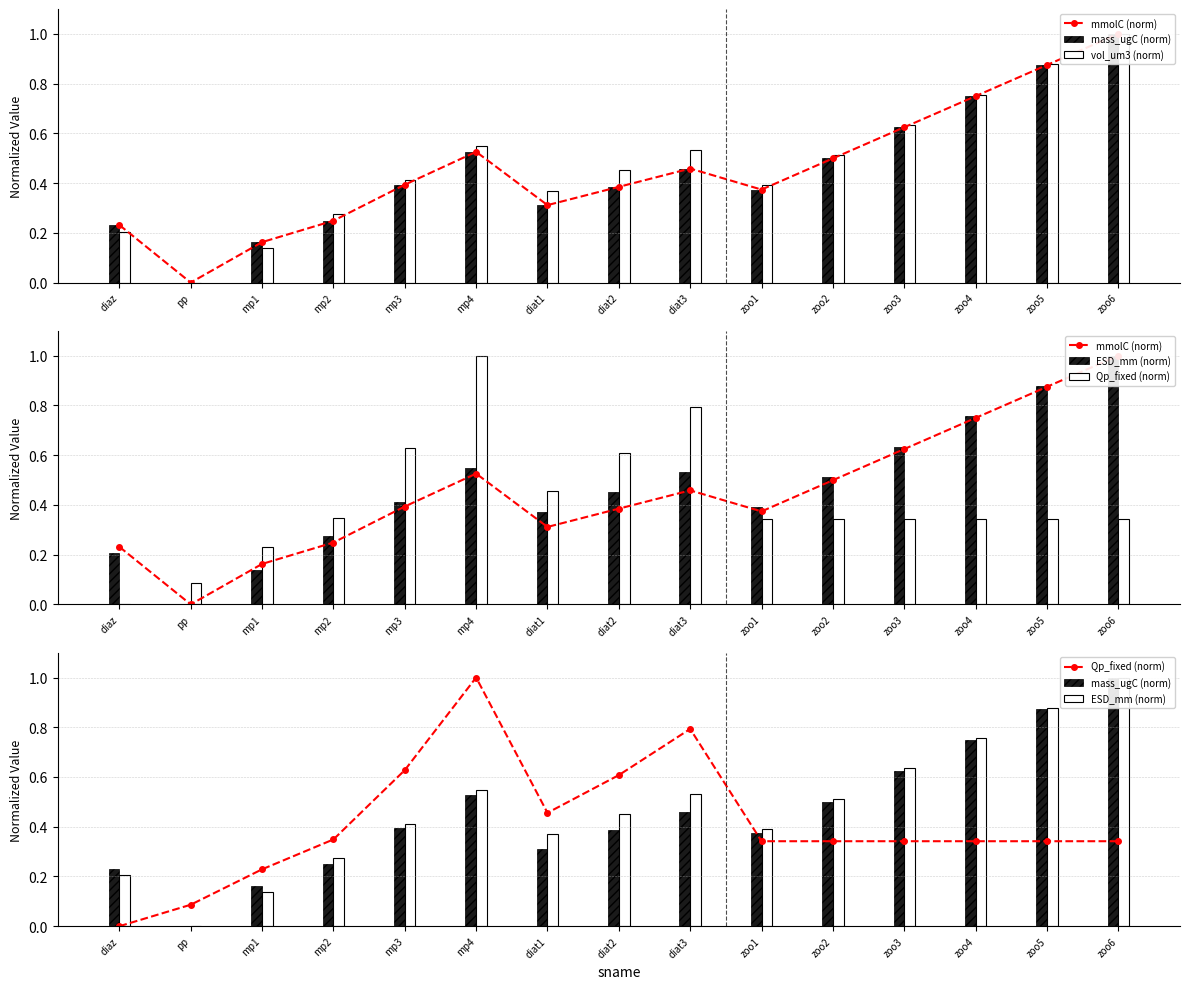

What is the sum of the vol_um3 (norm) values at mp2 and mp1?

0.4